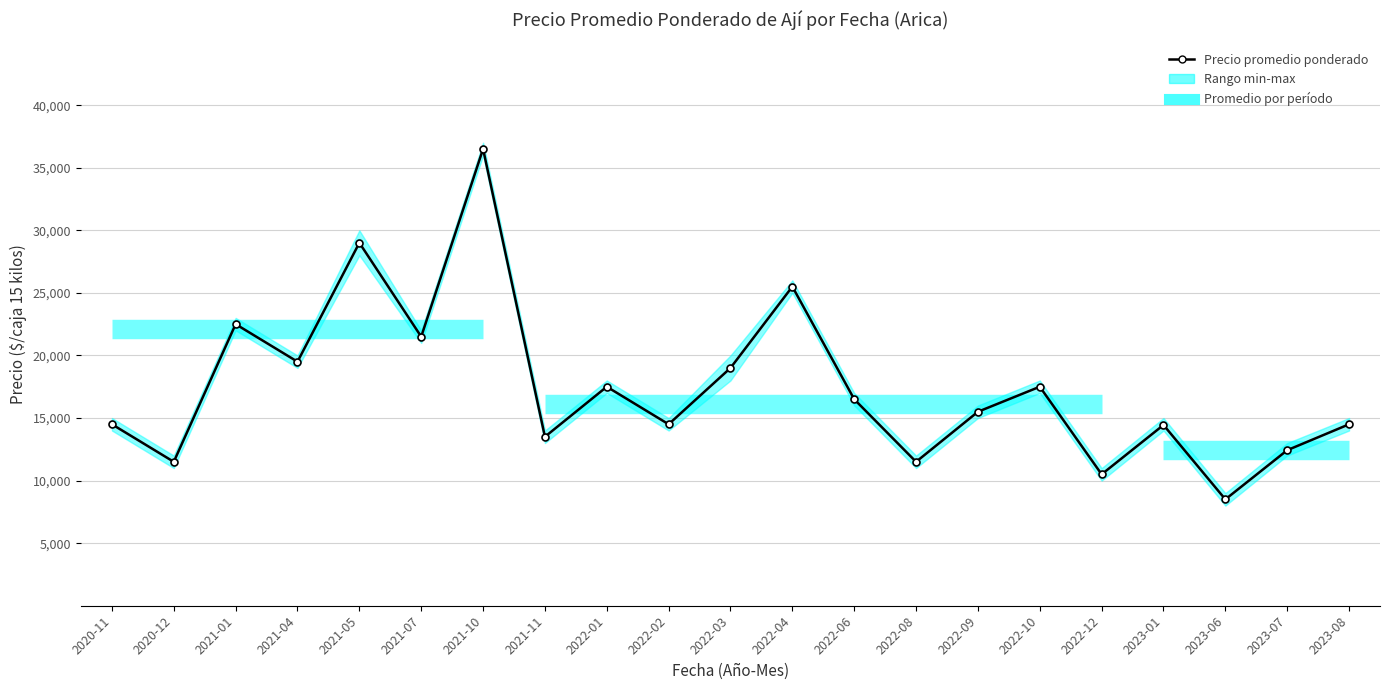

What value does the data have at 2021-05?

29000